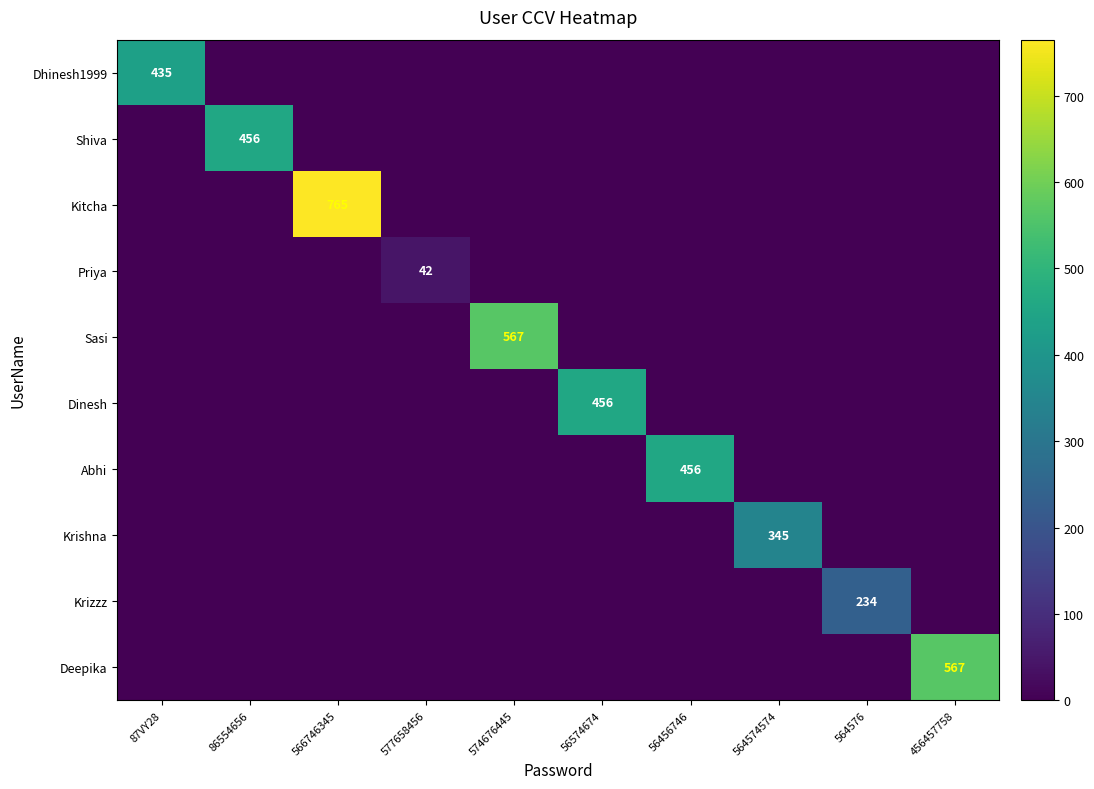

The value of Dhinesh1999 at 87VY28 is 760. True or false?

False